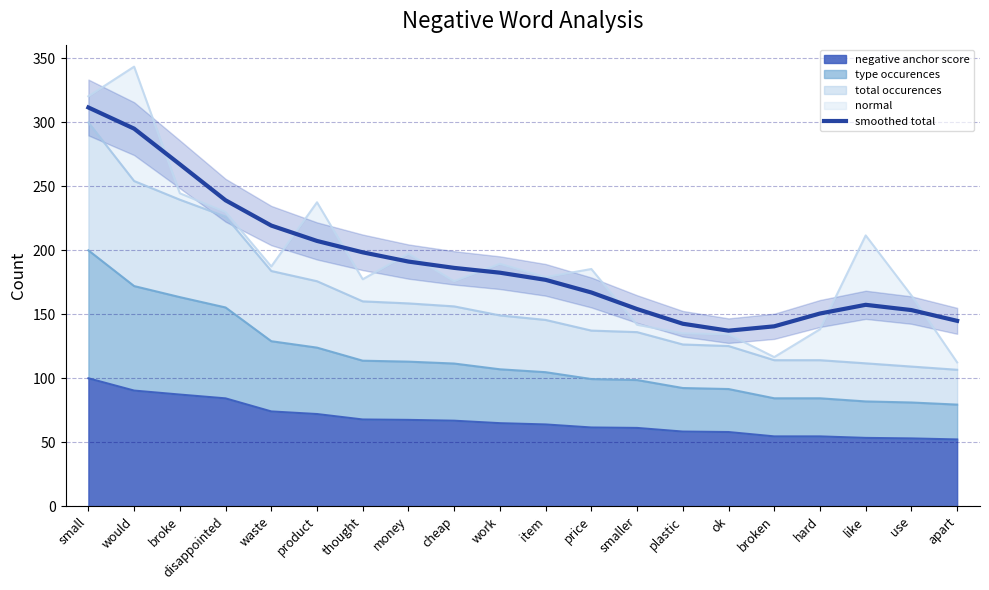

How many data points are above 182?

10